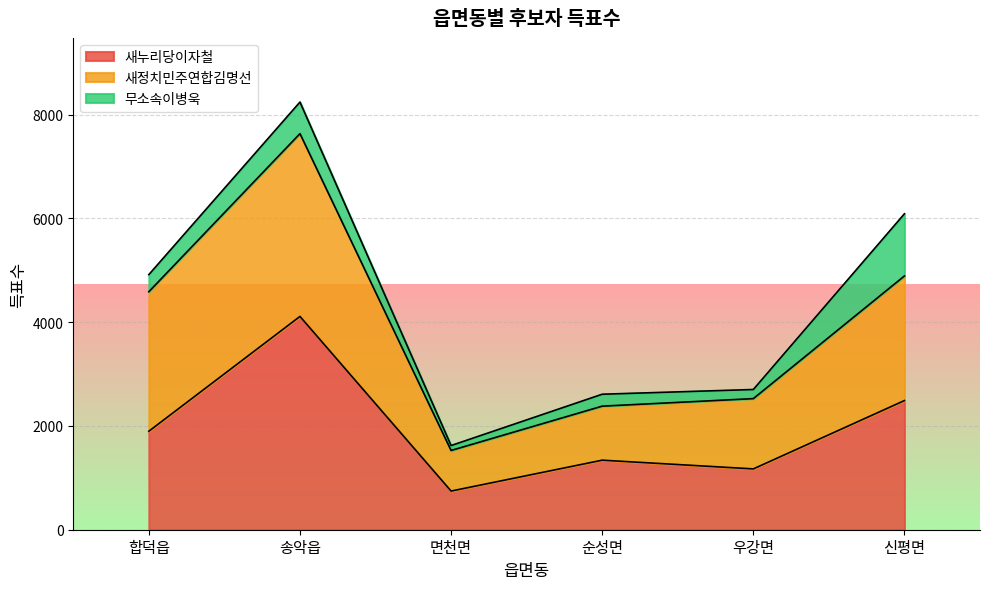

How many lines are shown in the chart?

3